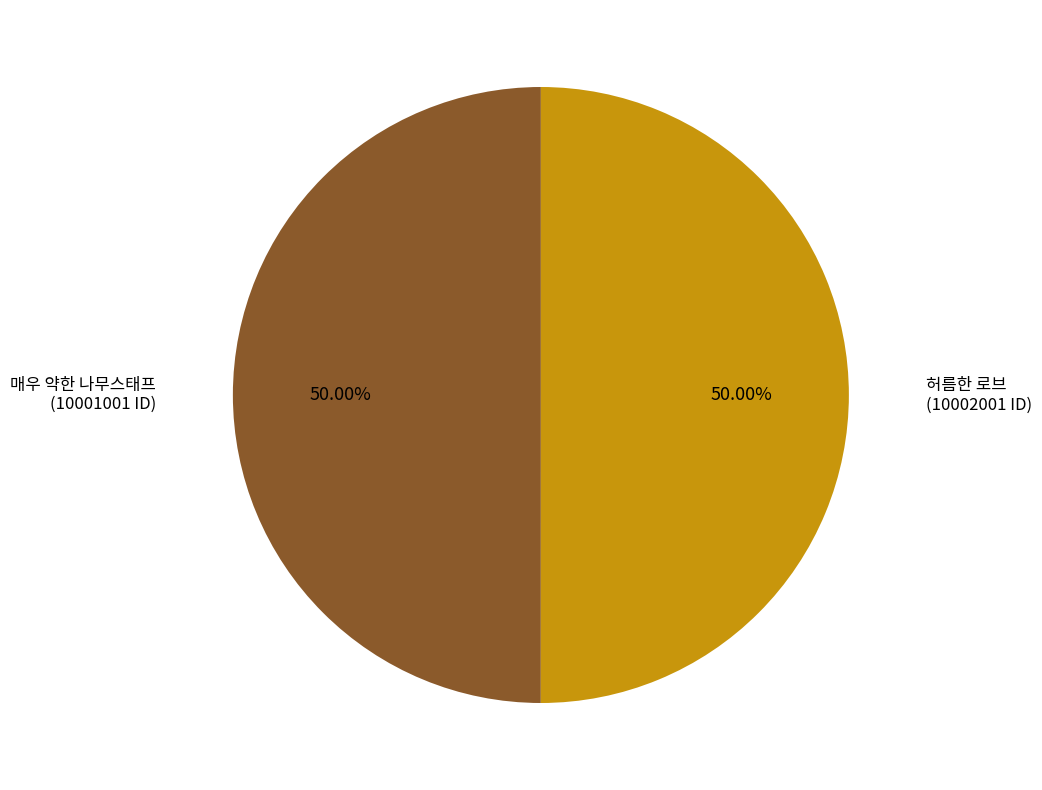

Is the sum of 허름한 로브 and 매우 약한 나무스태프 greater than half?

Yes